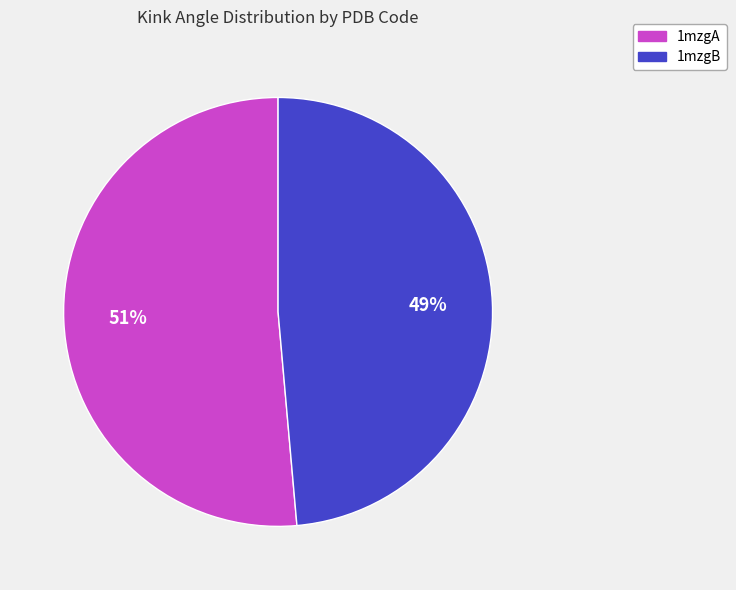

Which has a higher value, 1mzgB or 1mzgA?

1mzgA